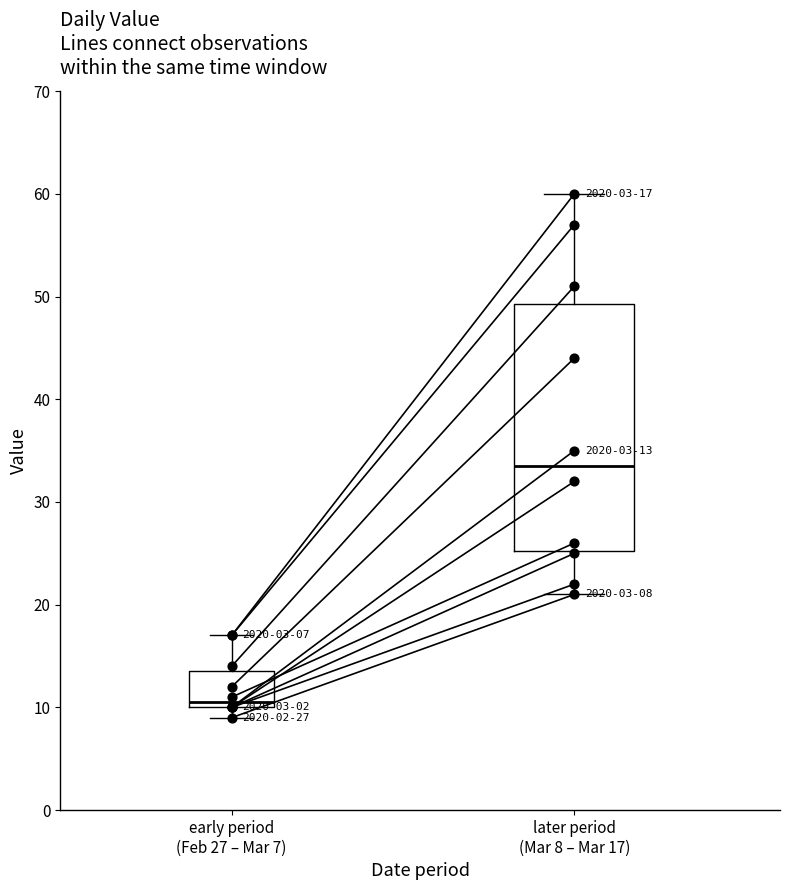

Which has a higher value, early period
(Feb 27 – Mar 7) or later period
(Mar 8 – Mar 17)?

later period
(Mar 8 – Mar 17)